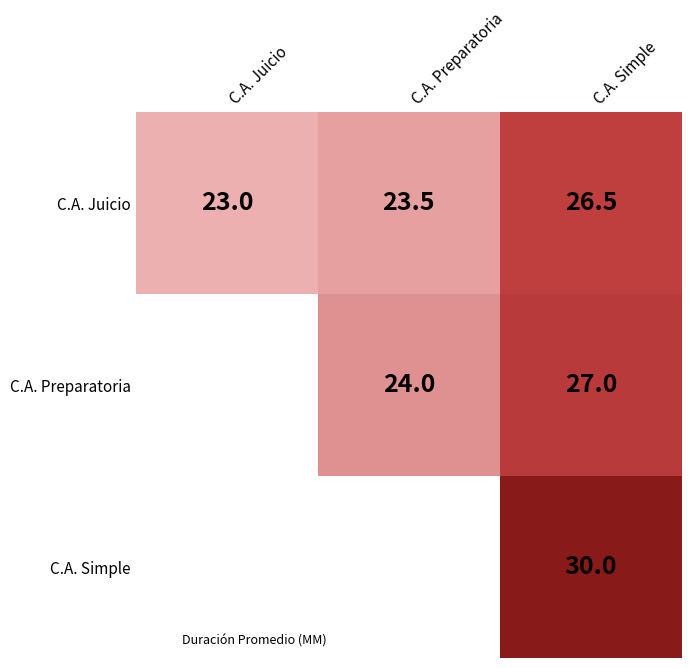

Between C.A. Juicio and C.A. Preparatoria, which series saw the biggest shift?

C.A. Juicio